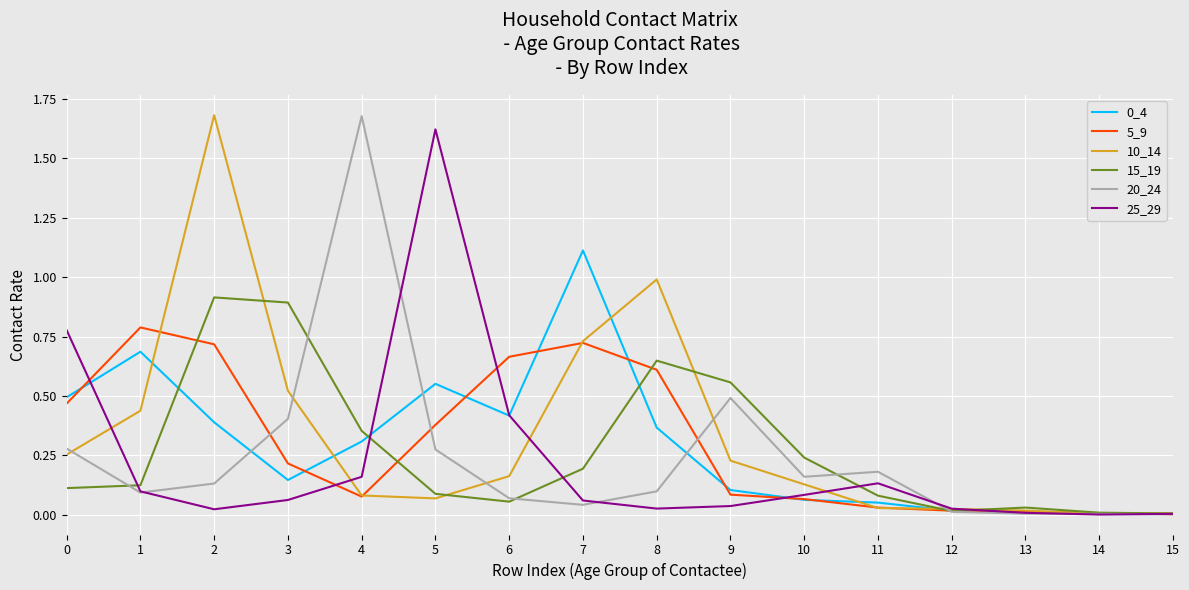

True or false: 20_24 has a value of 0.1 at 1.

True